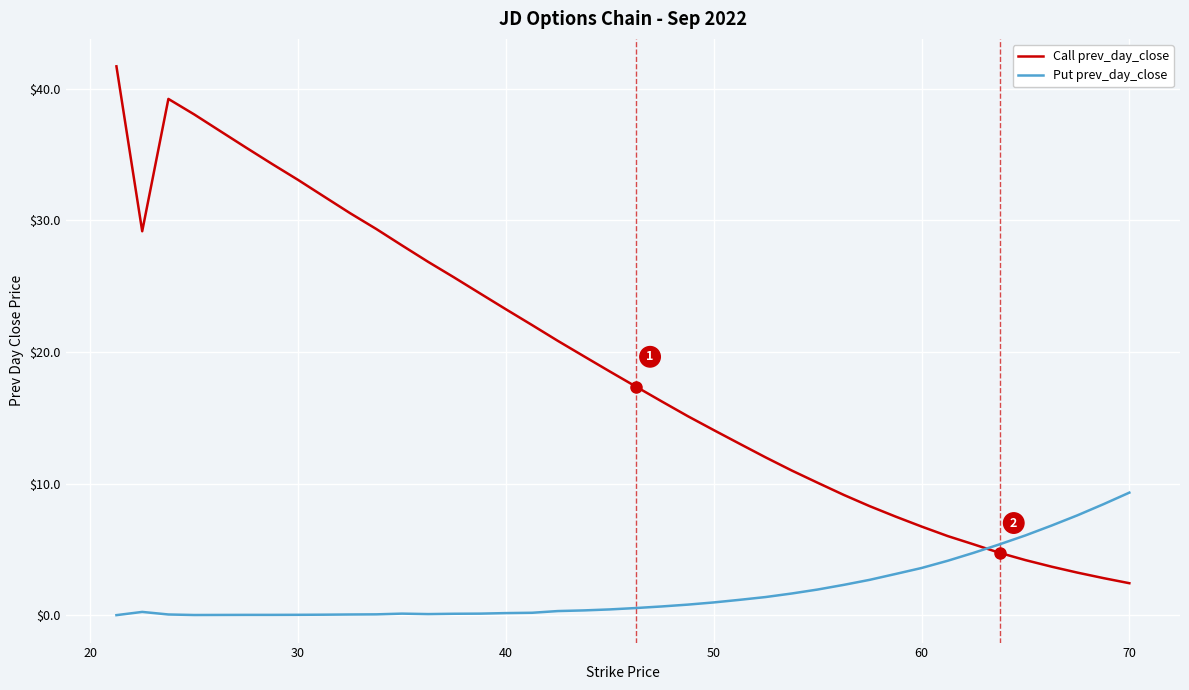

After their last crossing, which series has the higher values: Put prev_day_close or Call prev_day_close?

Put prev_day_close